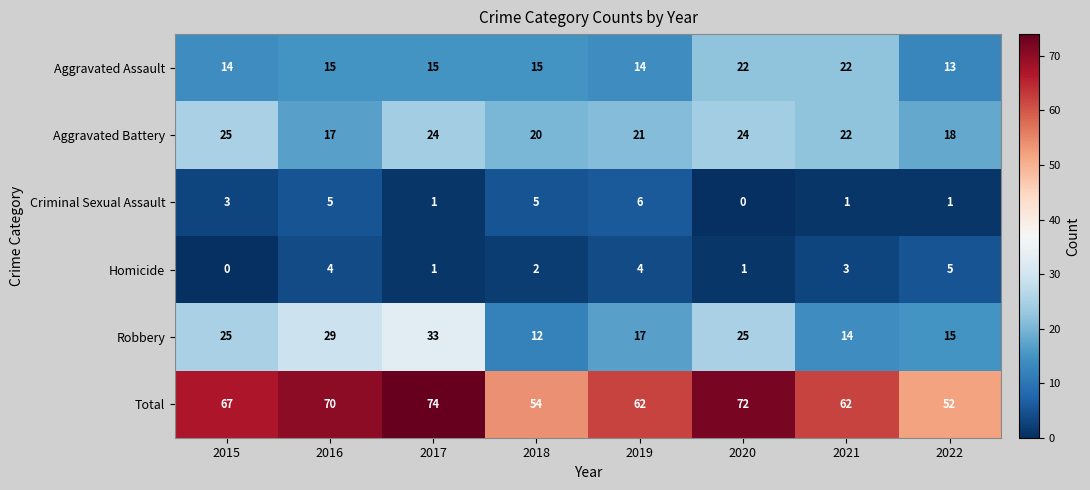

The Criminal Sexual Assault series shows 0 at 2017. True or false?

False